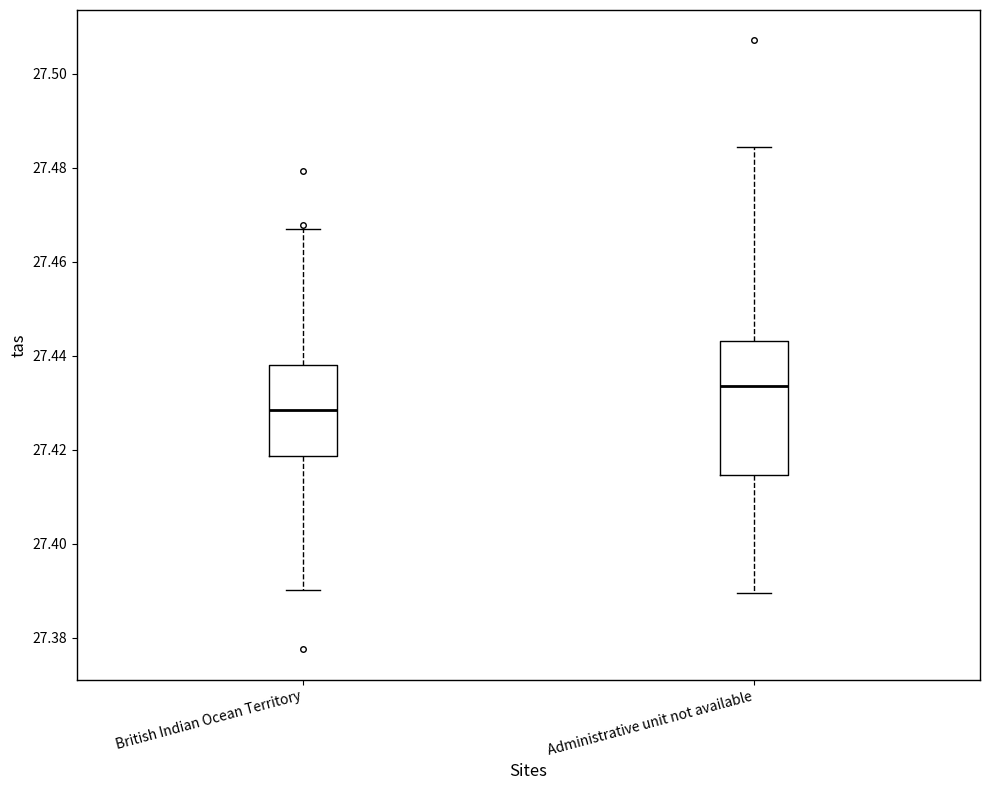

Where does the median line of the box for Administrative unit not available sit on the y-axis? The values are not printed on the chart, so give them approximately, as read against the axis.

27.434